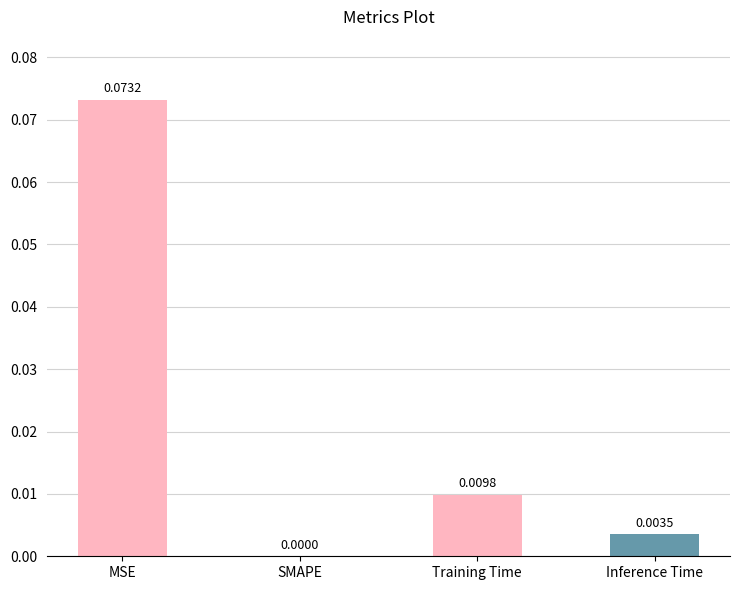

Which has a higher value, MSE or Inference Time?

MSE